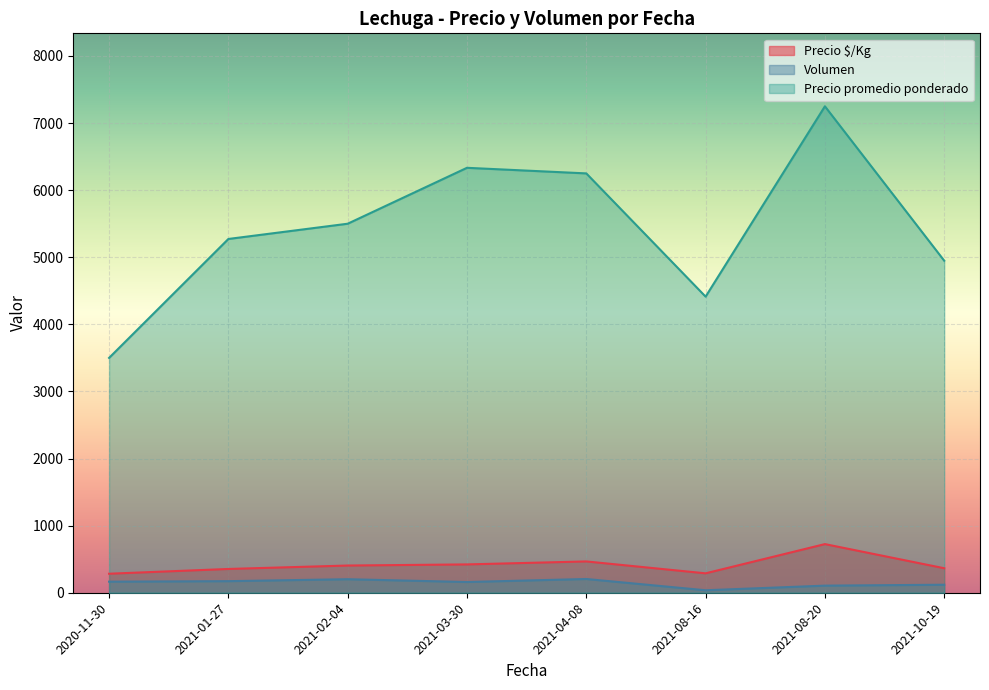

True or false: Precio $/Kg and Precio promedio ponderado cross at least once.

False